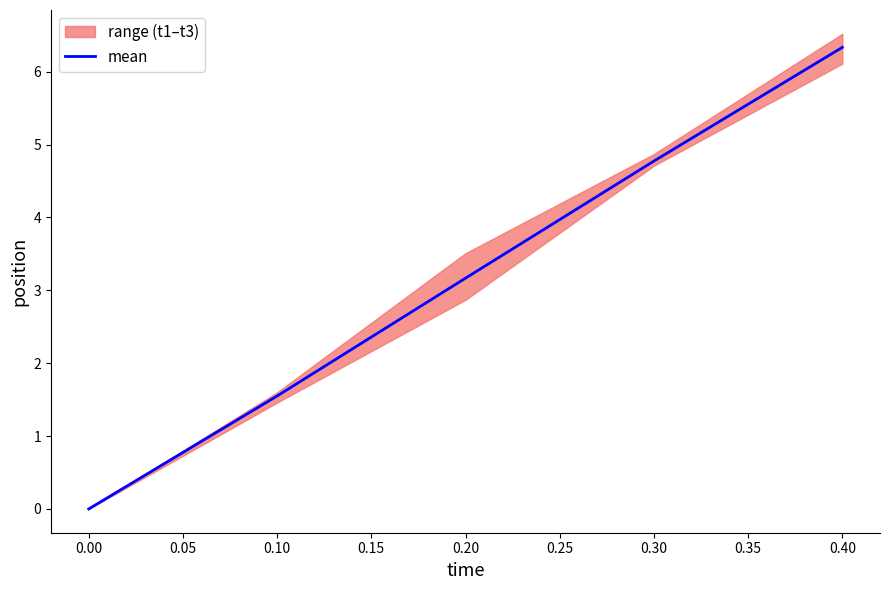

Reading right to left, extract all data points from this chart.

6.3	4.8	3.2	1.6	0.0